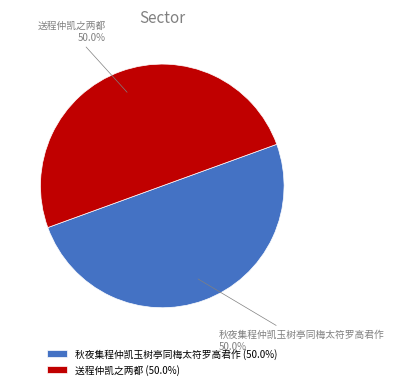

Combined, do 送程仲凯之两都 and 秋夜集程仲凯玉树亭同梅太符罗高君作 account for over 50%?

Yes